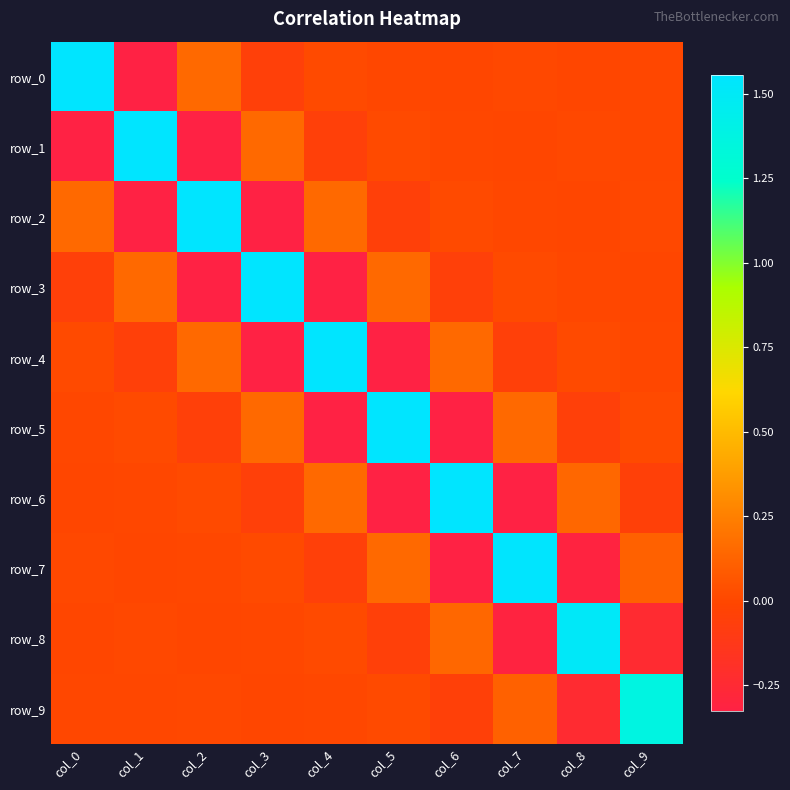

Reading left to right, transcribe all the data shown in this chart.

row_0: col_0=1.6	col_1=-0.3	col_2=0.1	col_3=-0.1	col_4=0.0	col_5=0.0	col_6=-0.0	col_7=0.0	col_8=-0.0	col_9=0.0
row_1: col_0=-0.3	col_1=1.6	col_2=-0.3	col_3=0.1	col_4=-0.1	col_5=0.0	col_6=0.0	col_7=-0.0	col_8=0.0	col_9=-0.0
row_2: col_0=0.1	col_1=-0.3	col_2=1.6	col_3=-0.3	col_4=0.1	col_5=-0.1	col_6=0.0	col_7=0.0	col_8=-0.0	col_9=0.0
row_3: col_0=-0.1	col_1=0.1	col_2=-0.3	col_3=1.6	col_4=-0.3	col_5=0.1	col_6=-0.1	col_7=0.0	col_8=-0.0	col_9=-0.0
row_4: col_0=0.0	col_1=-0.1	col_2=0.1	col_3=-0.3	col_4=1.6	col_5=-0.3	col_6=0.1	col_7=-0.1	col_8=0.0	col_9=-0.0
row_5: col_0=0.0	col_1=0.0	col_2=-0.1	col_3=0.1	col_4=-0.3	col_5=1.6	col_6=-0.3	col_7=0.1	col_8=-0.1	col_9=0.0
row_6: col_0=-0.0	col_1=0.0	col_2=0.0	col_3=-0.1	col_4=0.1	col_5=-0.3	col_6=1.6	col_7=-0.3	col_8=0.1	col_9=-0.0
row_7: col_0=0.0	col_1=-0.0	col_2=0.0	col_3=0.0	col_4=-0.1	col_5=0.1	col_6=-0.3	col_7=1.5	col_8=-0.3	col_9=0.1
row_8: col_0=-0.0	col_1=0.0	col_2=-0.0	col_3=-0.0	col_4=0.0	col_5=-0.1	col_6=0.1	col_7=-0.3	col_8=1.5	col_9=-0.2
row_9: col_0=0.0	col_1=-0.0	col_2=0.0	col_3=-0.0	col_4=-0.0	col_5=0.0	col_6=-0.0	col_7=0.1	col_8=-0.2	col_9=1.4